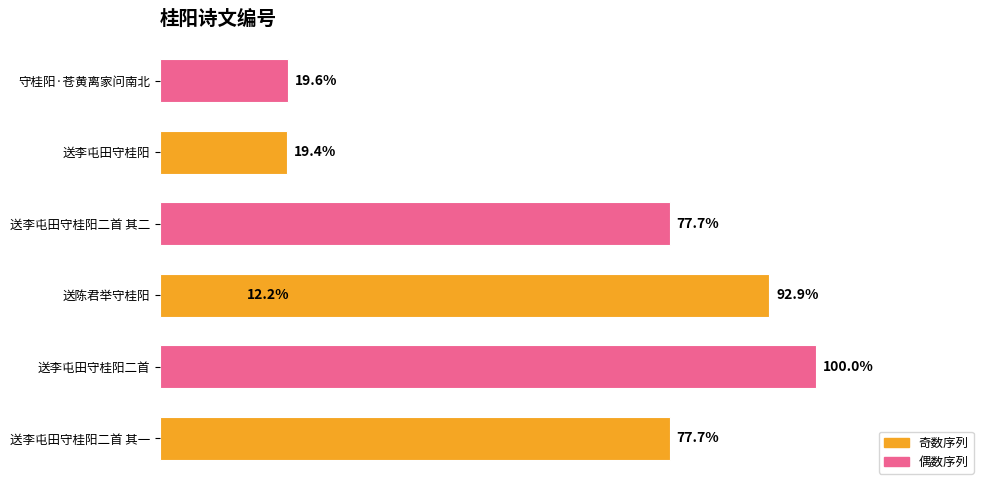

Are the bars grouped side by side (vs. stacked)?

No